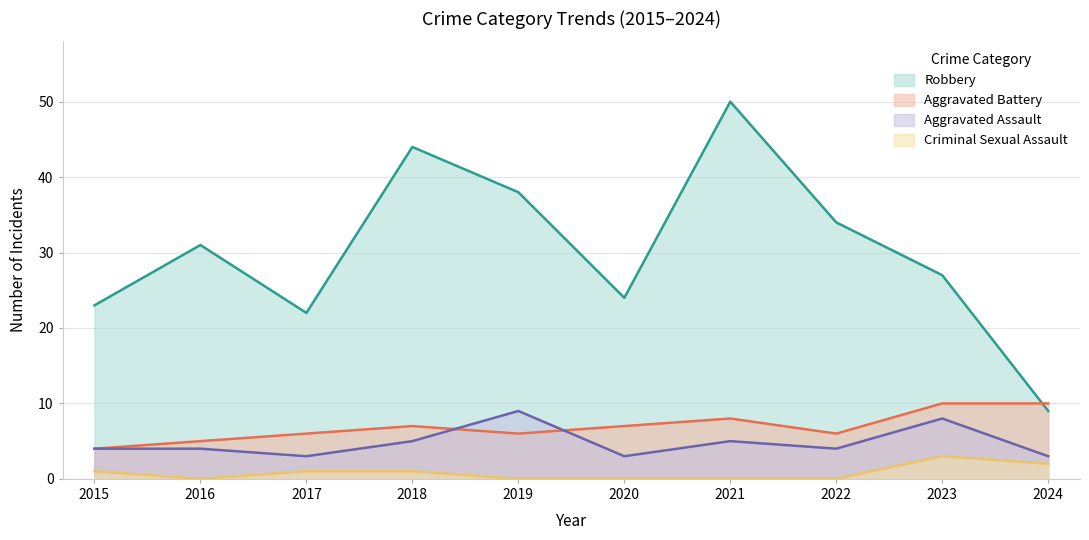

True or false: Aggravated Assault and Robbery cross at least once.

False